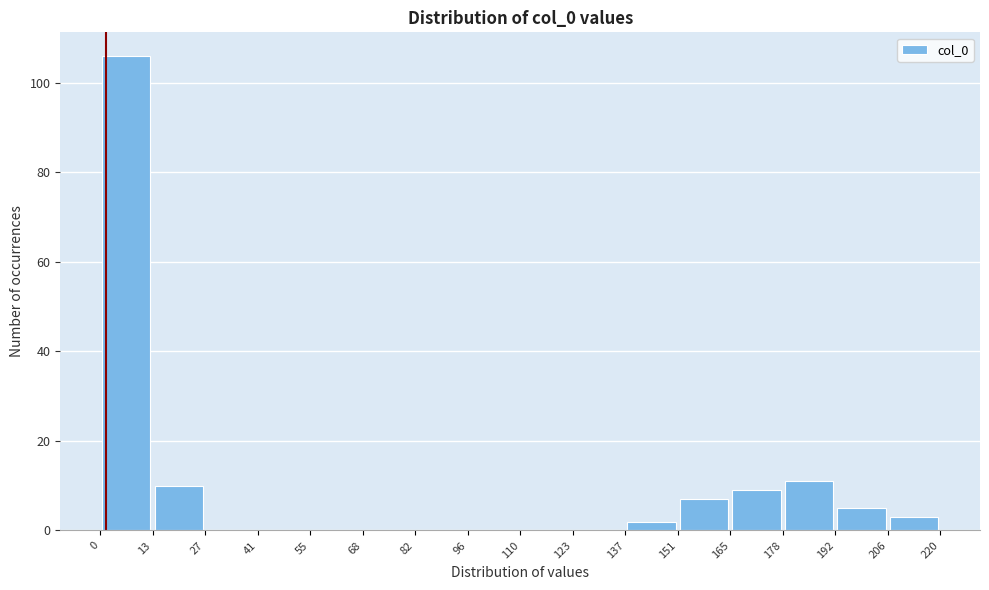

What is the height of the bar covering 137 to 151 on the x-axis? The values are not printed on the chart, so give them approximately, as read against the axis.

2